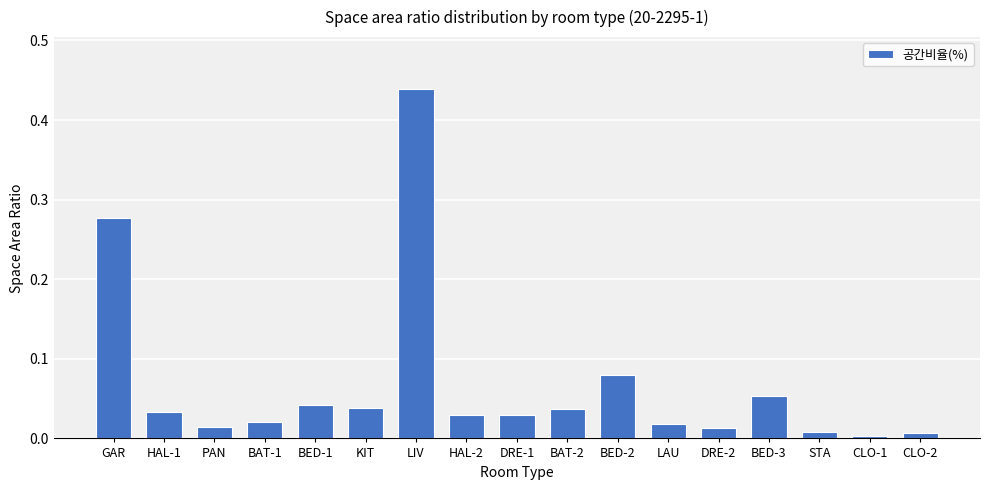

What is the label of the 2nd bar from the left?

HAL-1